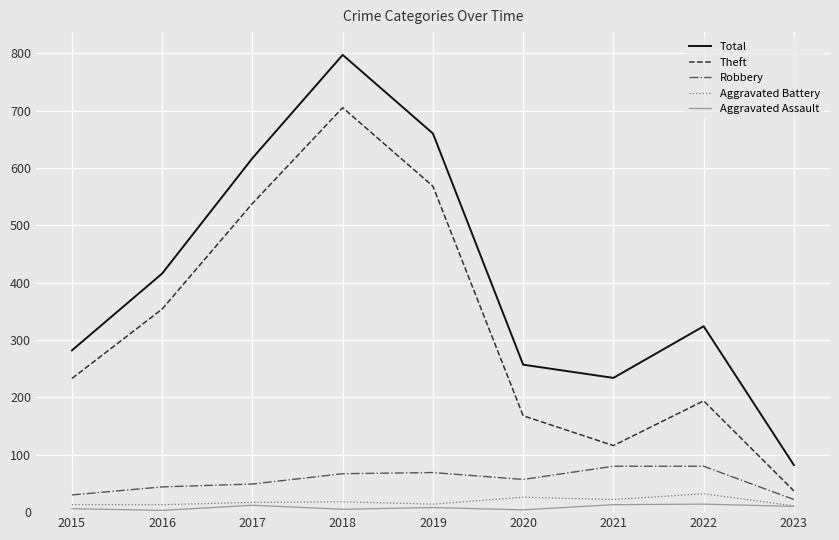

True or false: Total and Robbery intersect in this chart.

False